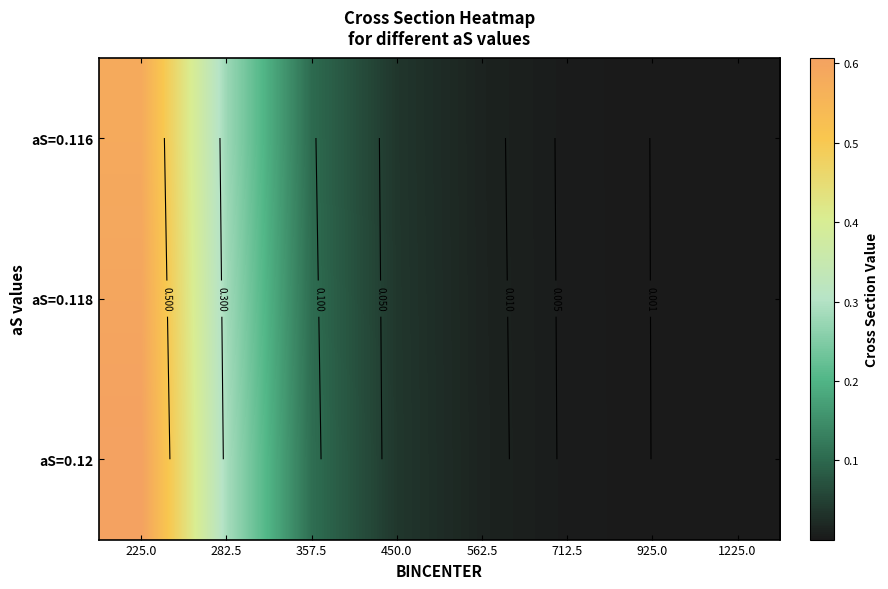

List the series in order of their peak value, highest first.

aS=0.12, aS=0.118, aS=0.116